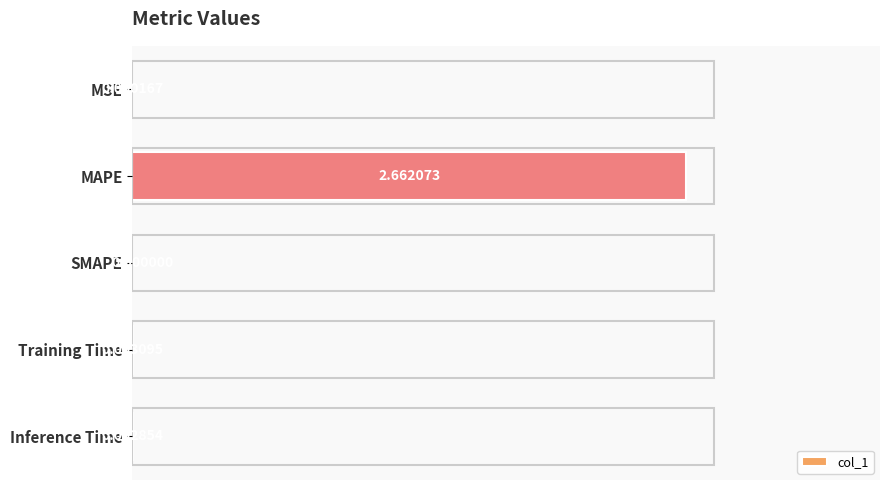

Which category has the highest value across all series?

MAPE